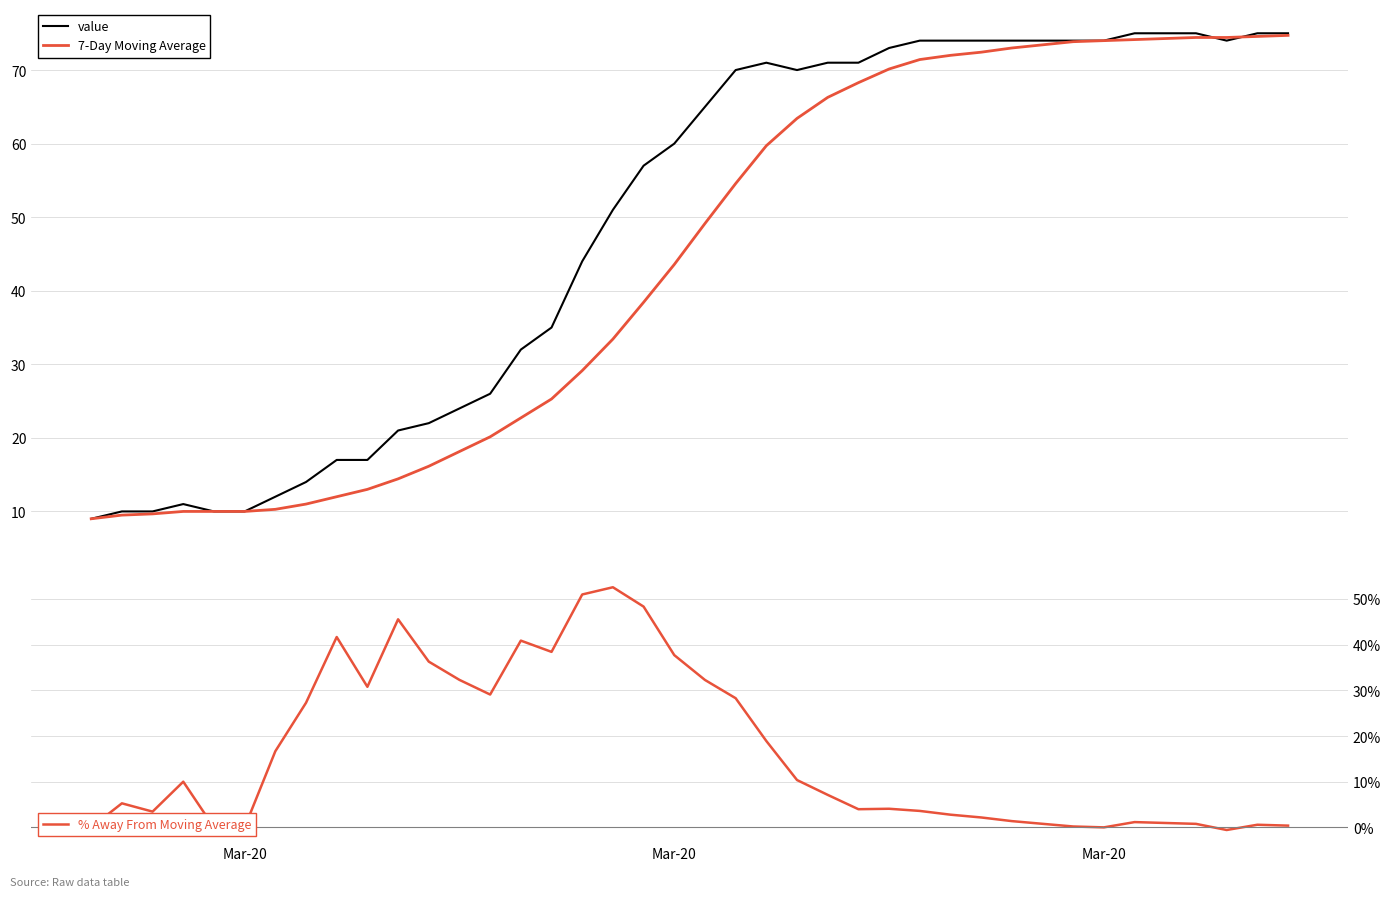

How many values in the 7-Day Moving Average series are below 49?

20